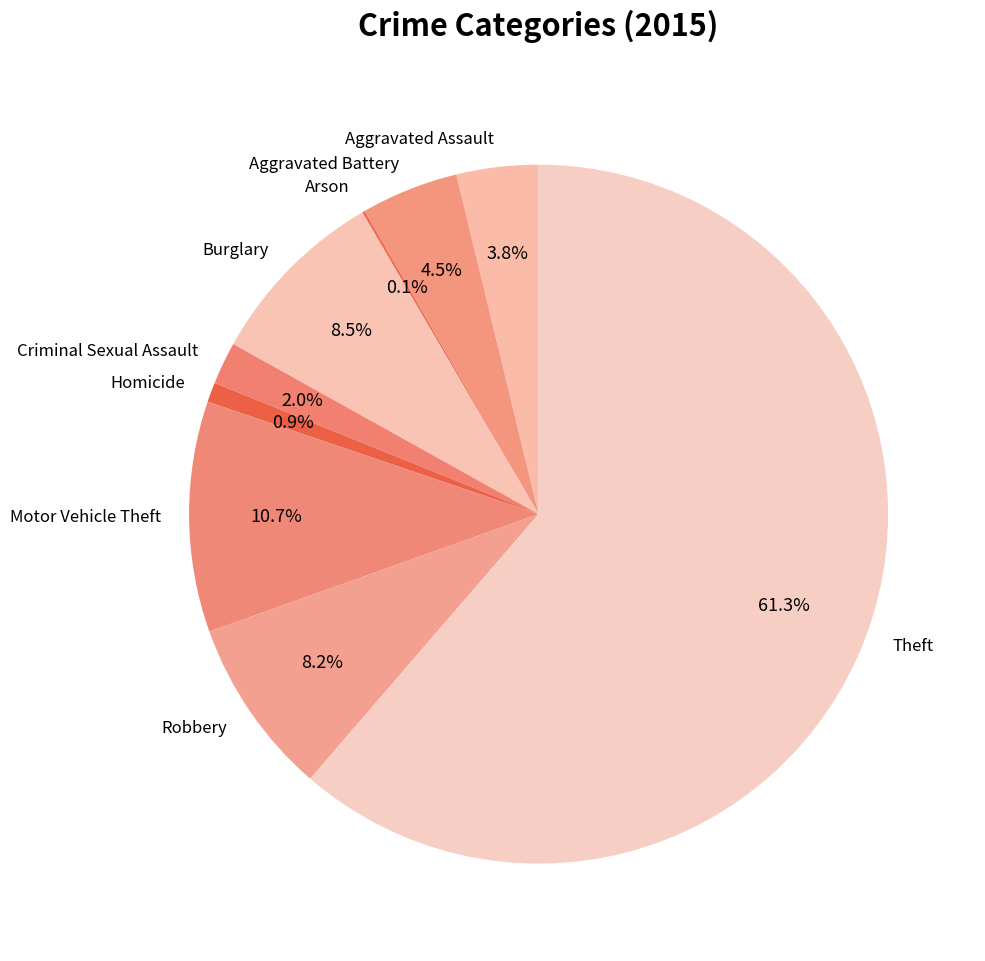

To the nearest percent, what percentage of the pie is Criminal Sexual Assault?

2%